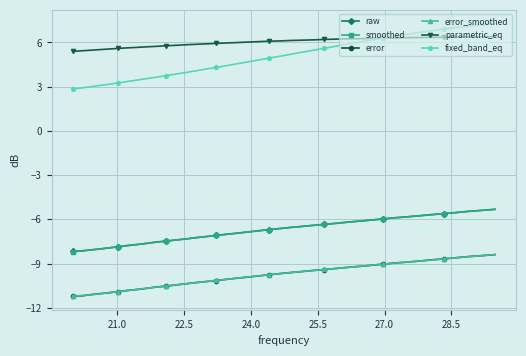

What is the maximum value shown in the chart?

7.3